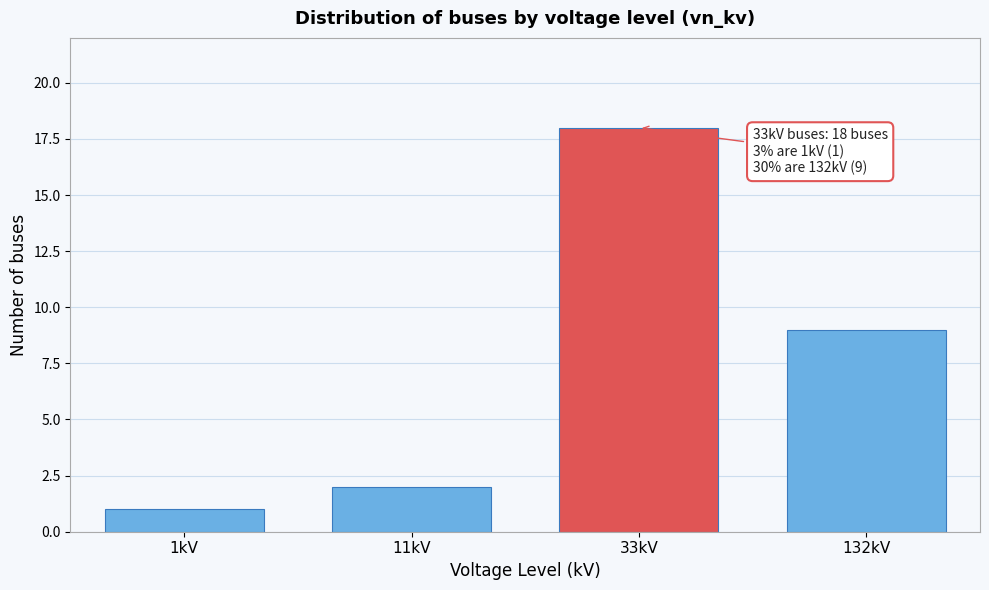

Reading right to left, transcribe all the data shown in this chart.

9	18	2	1